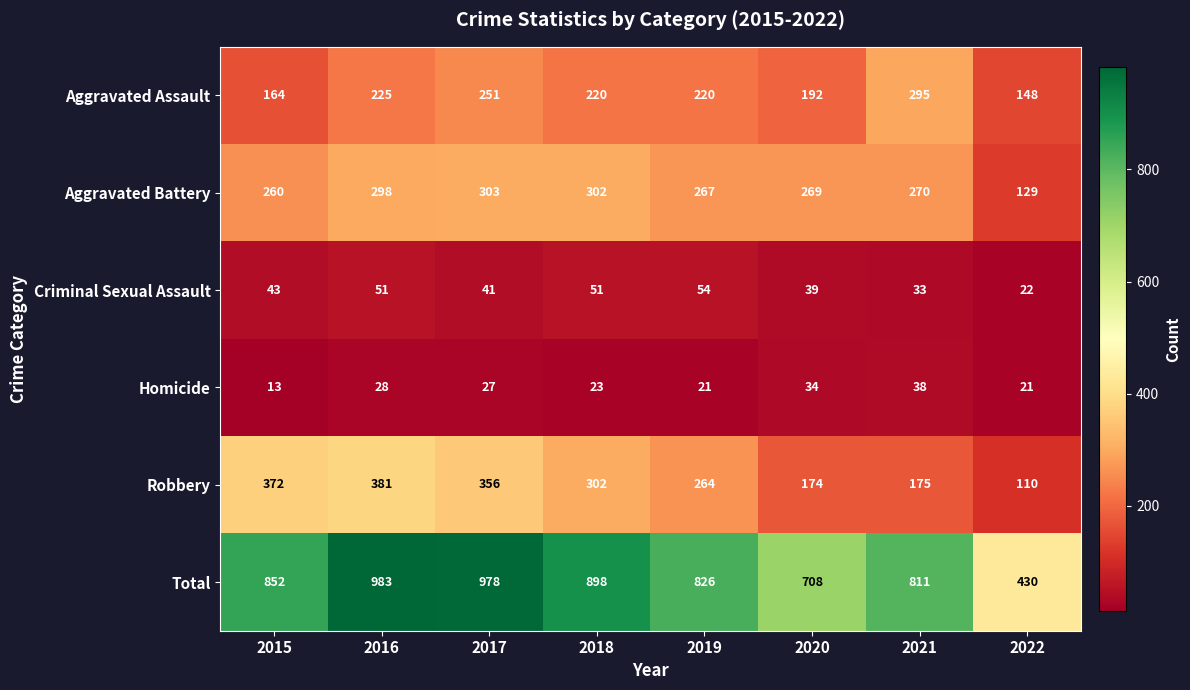

The value of Total at 2022 is 728. True or false?

False